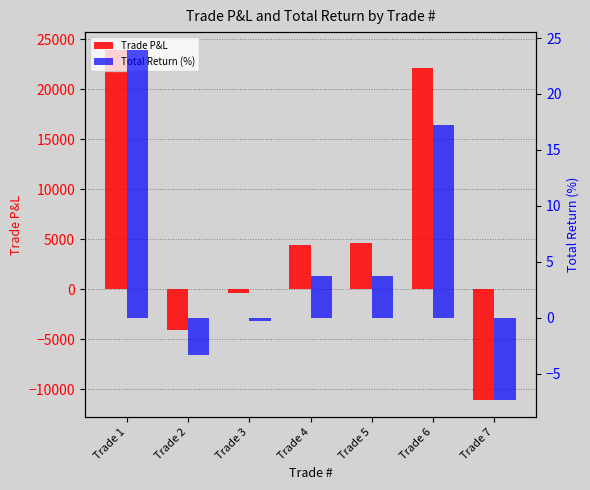

Which series has the widest spread of values?

Trade P&L